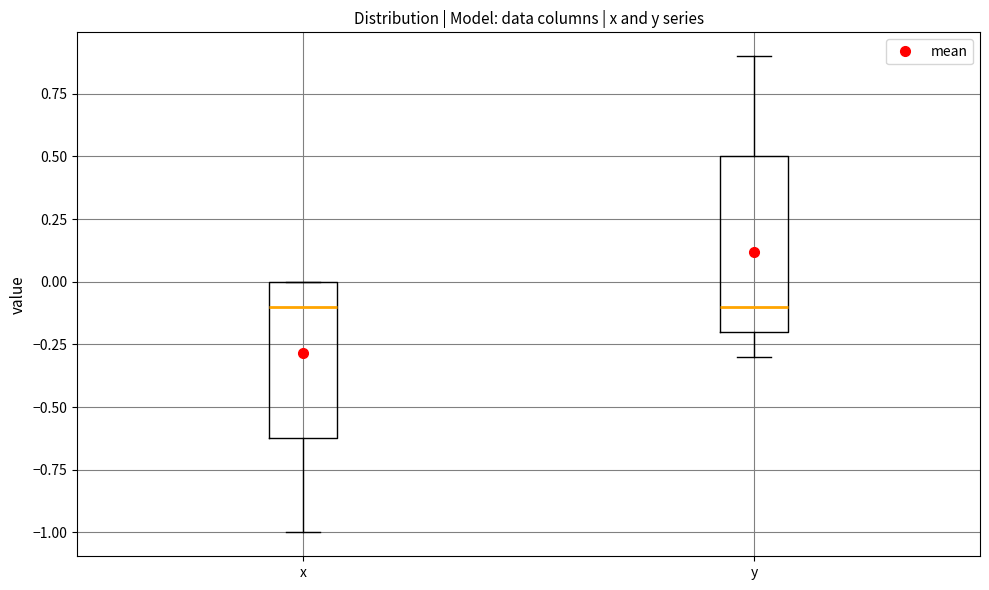

Where is the upper edge of the box for x on the y-axis? The values are not printed on the chart, so give them approximately, as read against the axis.

0.0